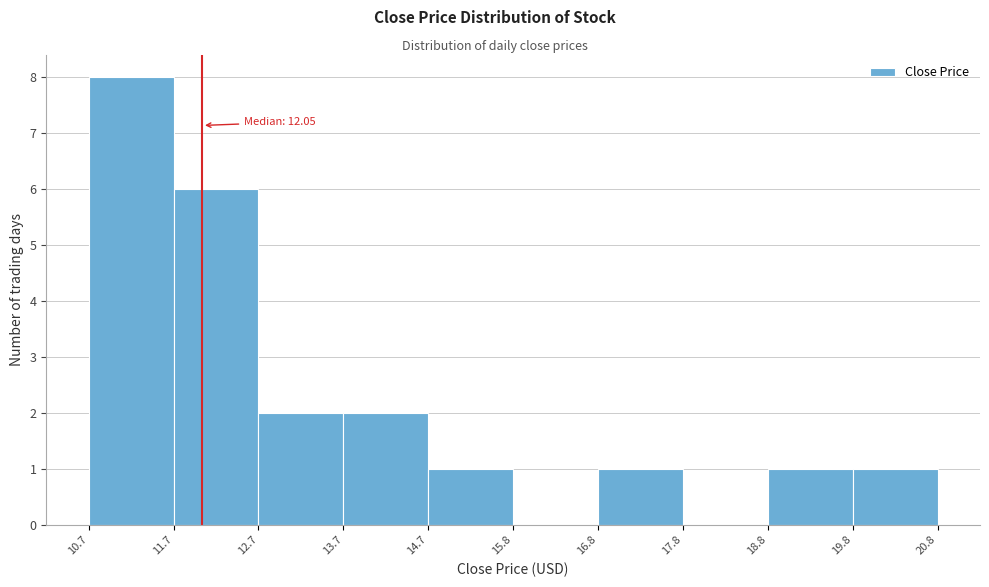

Which range on the x-axis has the tallest bar?

10.7 to 11.7